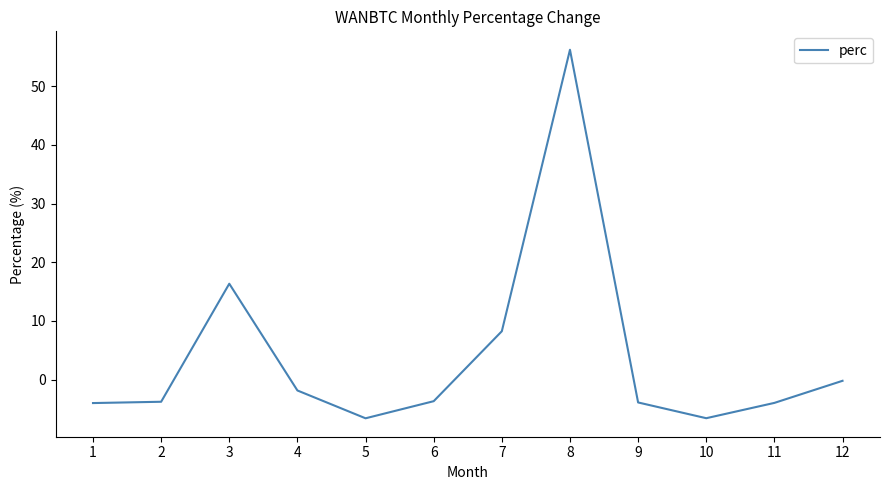

What is the sum of all values?

46.5